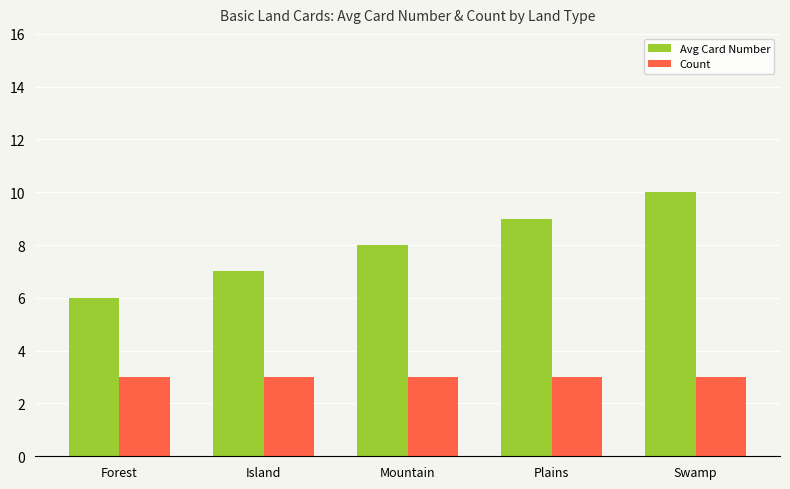

What is the value of the Avg Card Number bar at the 1st from the left?

6